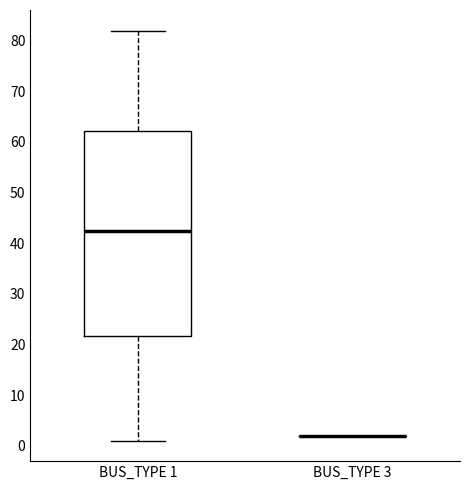

Reading left to right, read every box against the y-axis: the position of its median line, the range the box covers, and the ends of its whiskers. The values are not printed on the chart, so give them approximately, as read against the axis.

BUS_TYPE 1: median 43, box 22 to 62, whiskers 1 to 82
BUS_TYPE 3: box collapsed to a line at 2, whiskers 2 to 2